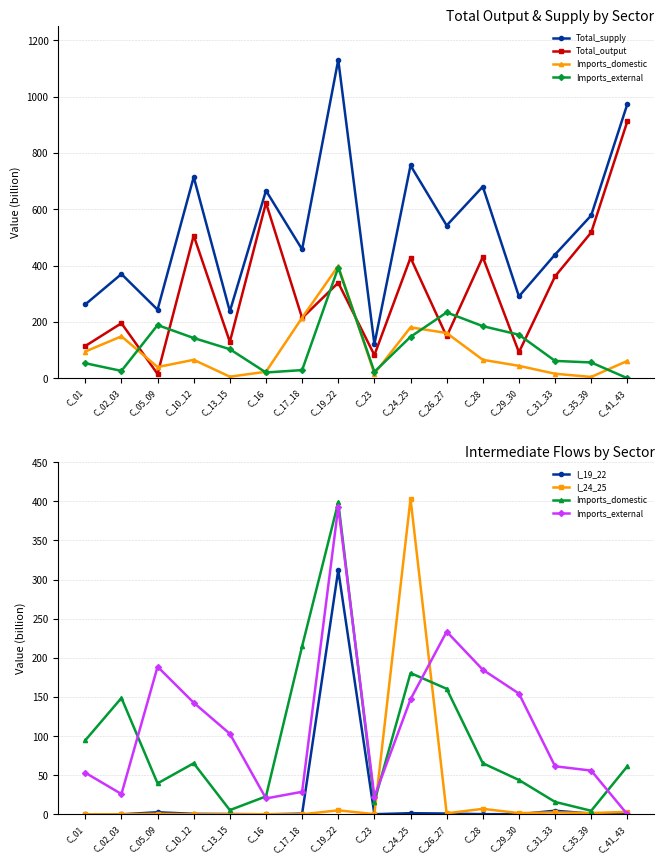

True or false: I_24_25 and Total_output cross at least once.

False